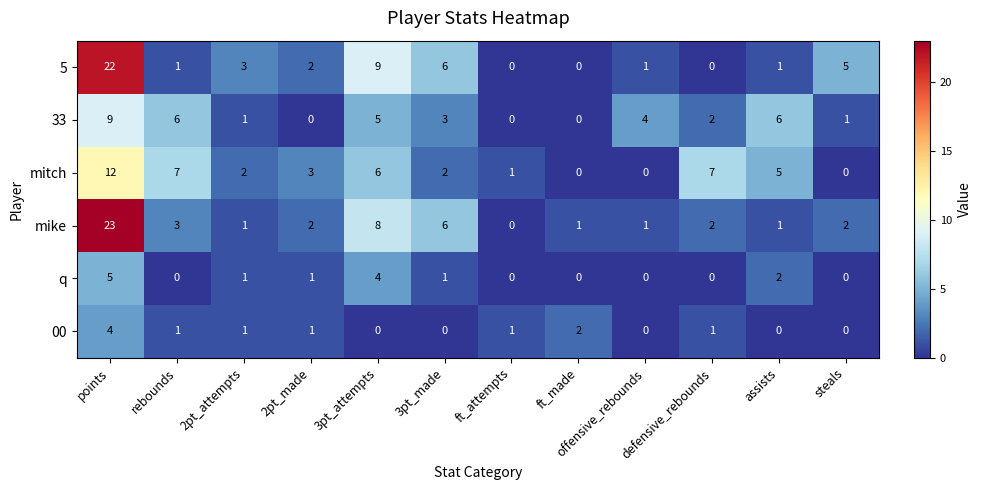

What is the difference between the highest and lowest values at rebounds?

7